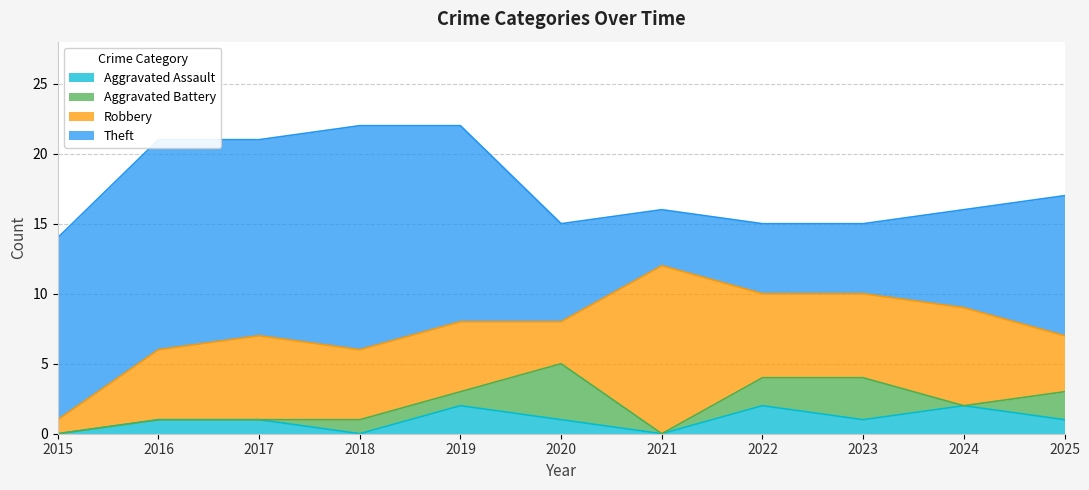

At which category is the sum across all series the highest?

2018